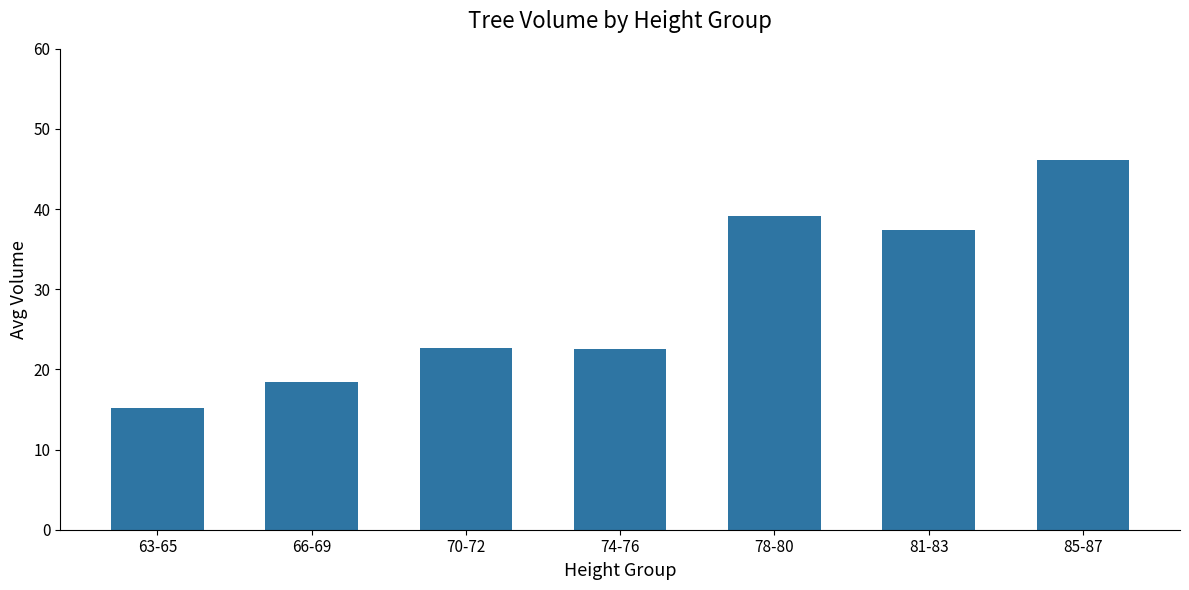

What is the difference between the maximum and minimum values?

30.9